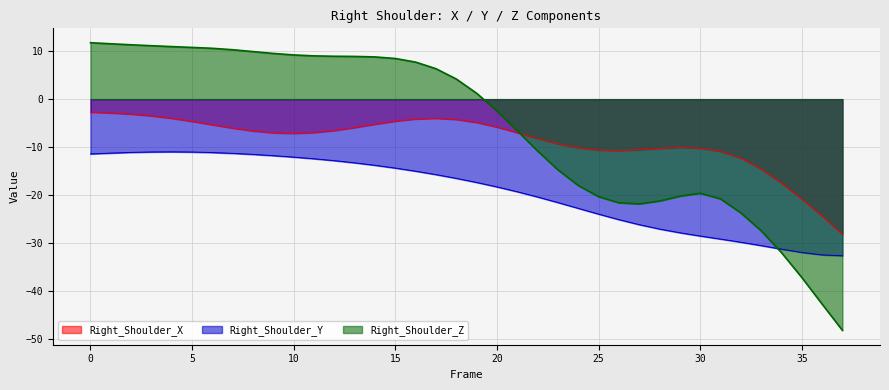

What is the approximate value of Right_Shoulder_Y at 28?

-27.1